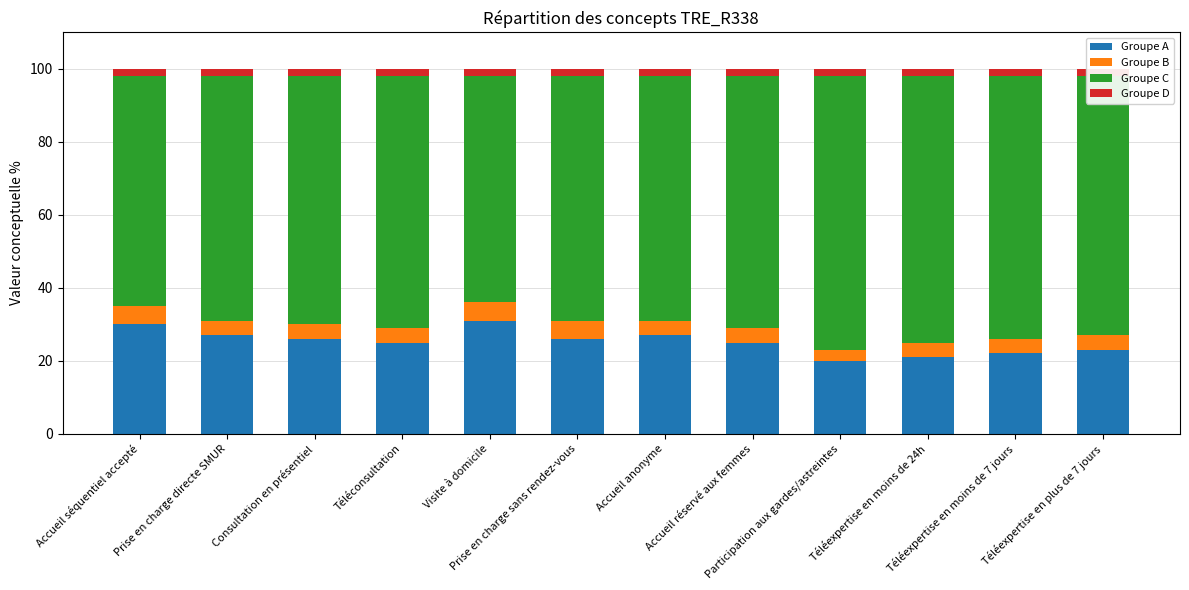

Reading left to right, list all the values displayed in this chart.

Groupe A: Accueil séquentiel accepté=30	Prise en charge directe SMUR=27	Consultation en présentiel=26	Téléconsultation=25	Visite à domicile=31	Prise en charge sans rendez-vous=26	Accueil anonyme=27	Accueil réservé aux femmes=25	Participation aux gardes/astreintes=20	Téléexpertise en moins de 24h=21	Téléexpertise en moins de 7 jours=22	Téléexpertise en plus de 7 jours=23
Groupe B: Accueil séquentiel accepté=5	Prise en charge directe SMUR=4	Consultation en présentiel=4	Téléconsultation=4	Visite à domicile=5	Prise en charge sans rendez-vous=5	Accueil anonyme=4	Accueil réservé aux femmes=4	Participation aux gardes/astreintes=3	Téléexpertise en moins de 24h=4	Téléexpertise en moins de 7 jours=4	Téléexpertise en plus de 7 jours=4
Groupe C: Accueil séquentiel accepté=63	Prise en charge directe SMUR=67	Consultation en présentiel=68	Téléconsultation=69	Visite à domicile=62	Prise en charge sans rendez-vous=67	Accueil anonyme=67	Accueil réservé aux femmes=69	Participation aux gardes/astreintes=75	Téléexpertise en moins de 24h=73	Téléexpertise en moins de 7 jours=72	Téléexpertise en plus de 7 jours=71
Groupe D: Accueil séquentiel accepté=2	Prise en charge directe SMUR=2	Consultation en présentiel=2	Téléconsultation=2	Visite à domicile=2	Prise en charge sans rendez-vous=2	Accueil anonyme=2	Accueil réservé aux femmes=2	Participation aux gardes/astreintes=2	Téléexpertise en moins de 24h=2	Téléexpertise en moins de 7 jours=2	Téléexpertise en plus de 7 jours=2